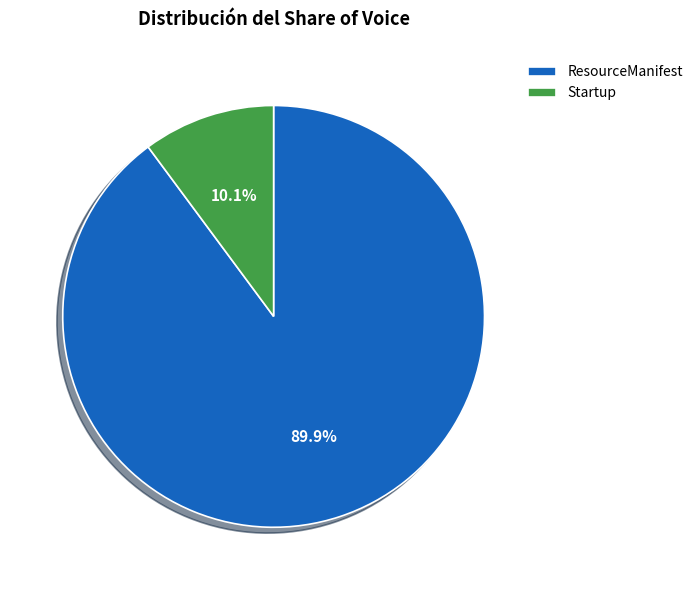

To the nearest percent, what is the difference between the largest and smallest slice percentages?

80%